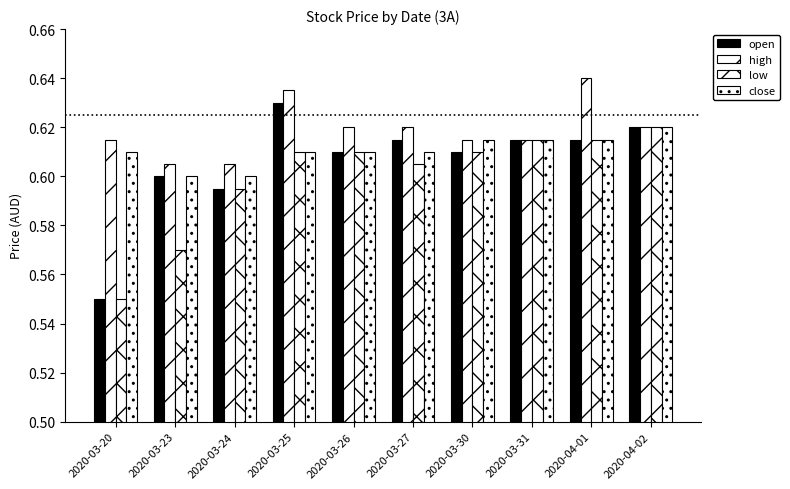

List the series in order of their overall mean, lowest first.

low, open, close, high